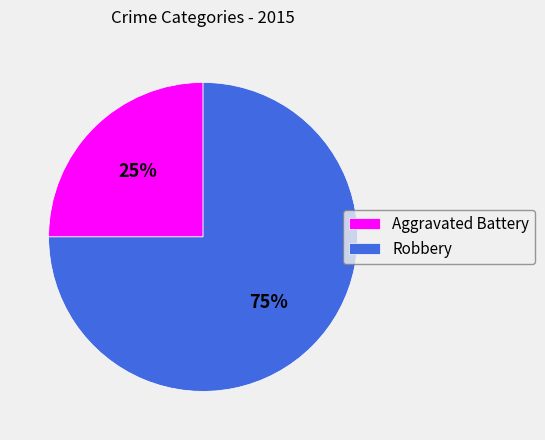

Count the number of slices in the pie.

2